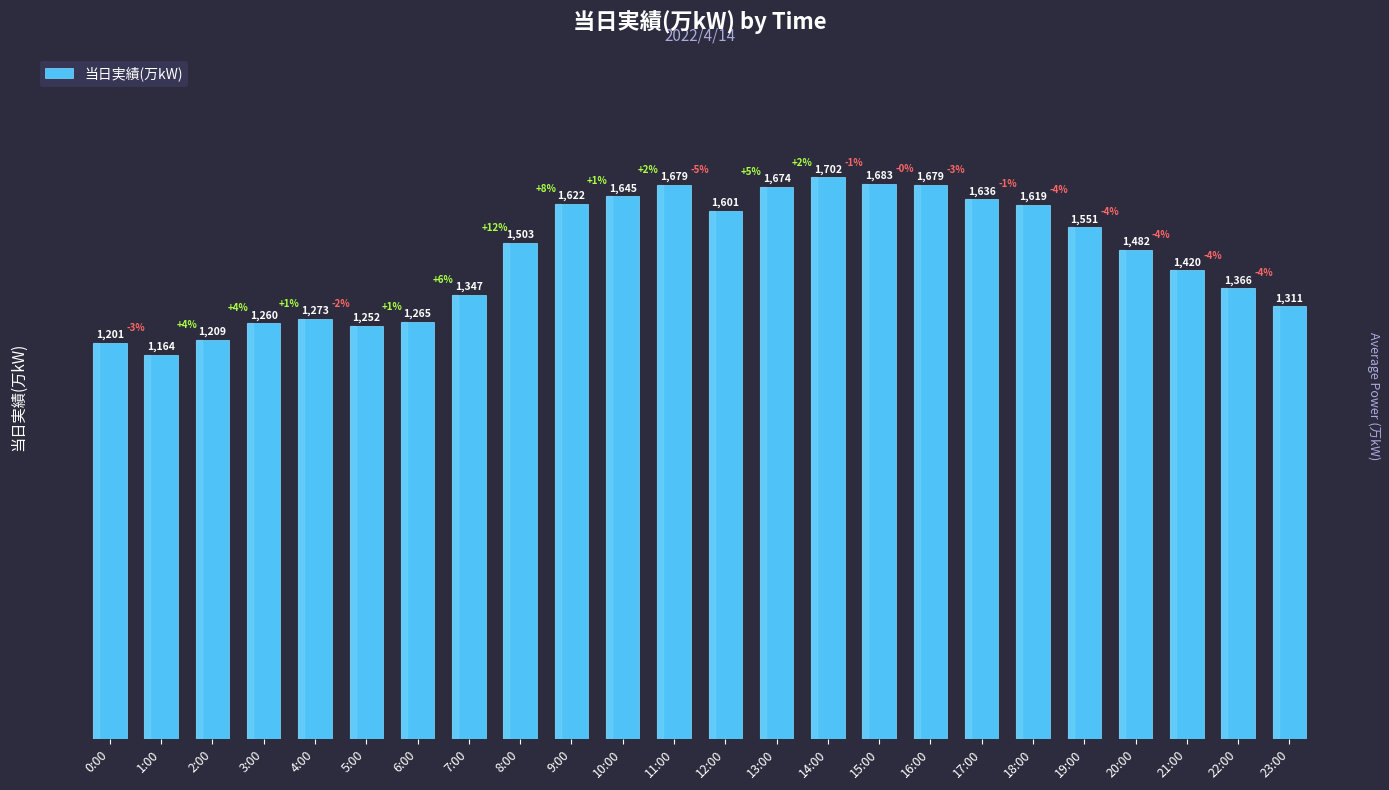

Is it true that the value at 7:00 is 1347?

True